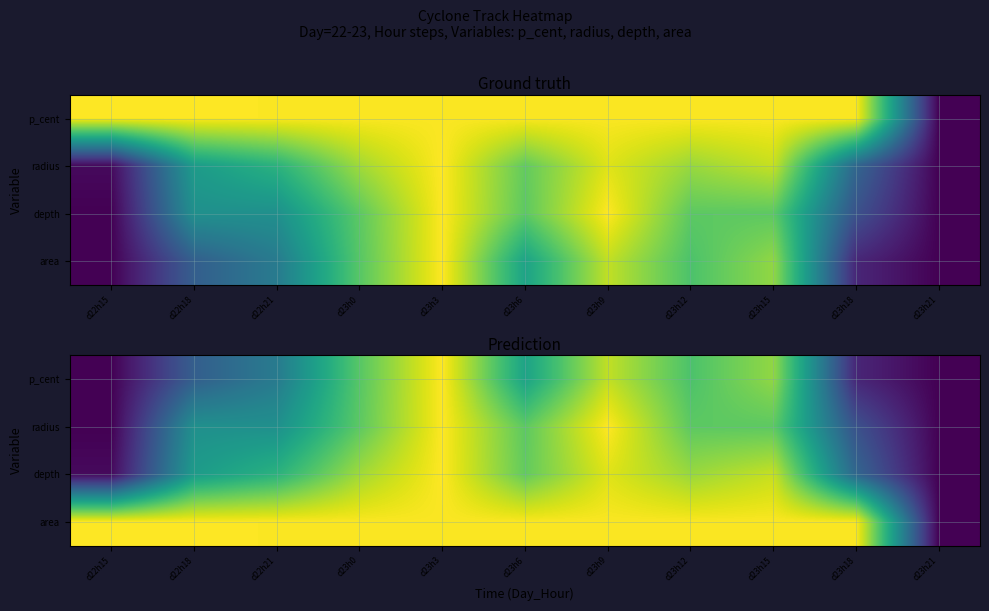

Between d23h9 and d23h0, which is larger?

d23h9